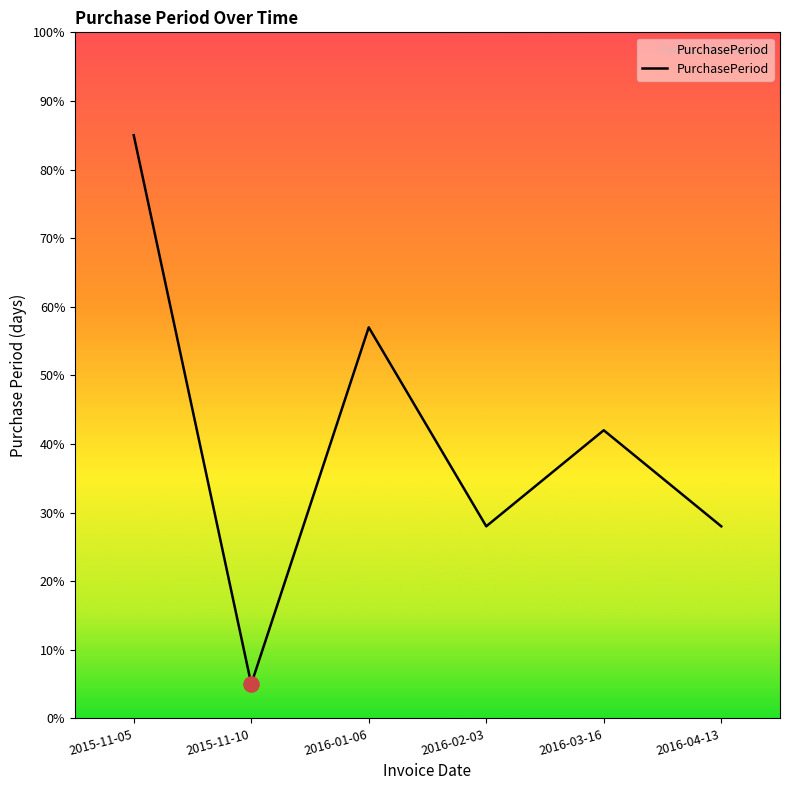

What is the change in value from 2016-03-16 to 2016-04-13?

-14